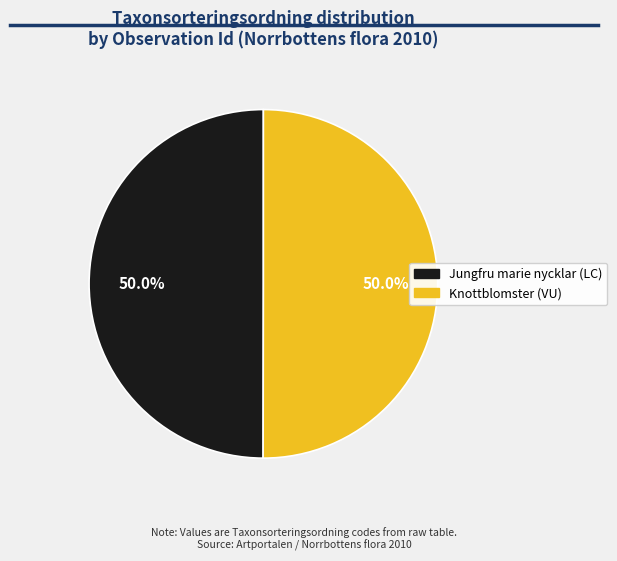

Is the sum of Knottblomster (VU) and Jungfru marie nycklar (LC) greater than half?

Yes